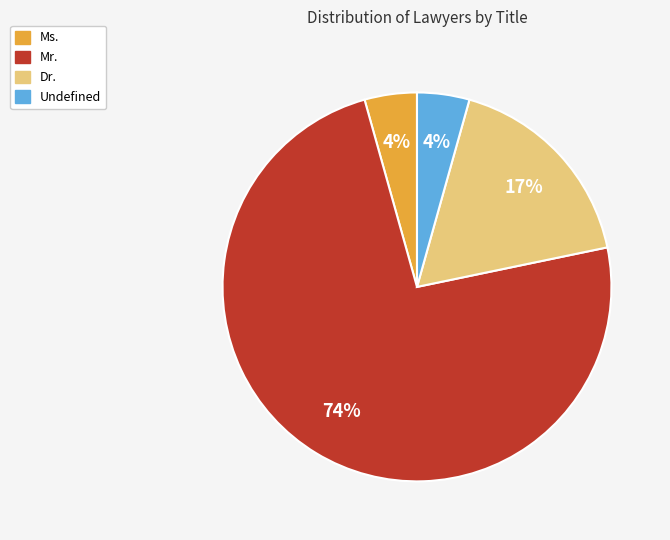

To the nearest percent, what is the average slice percentage?

25%